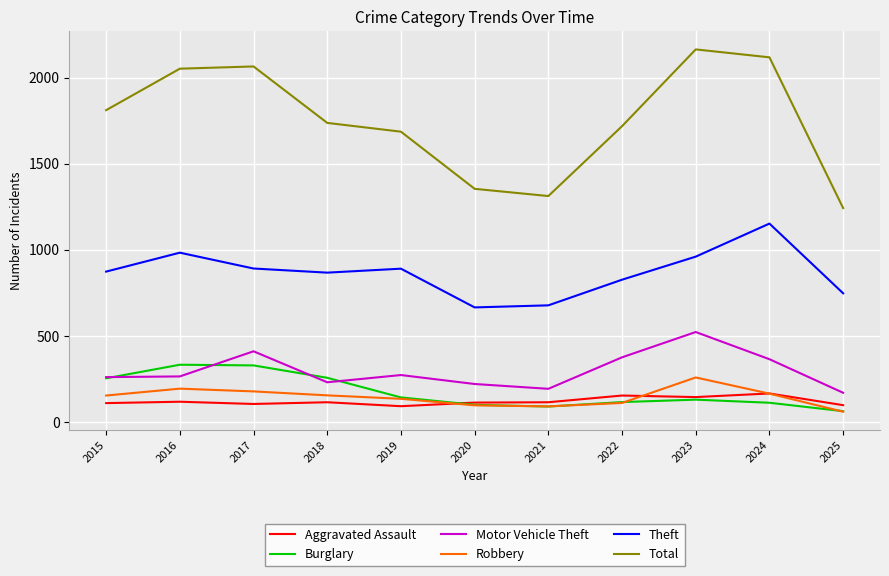

What is the spread (max minus min) of values at 2023?

2035